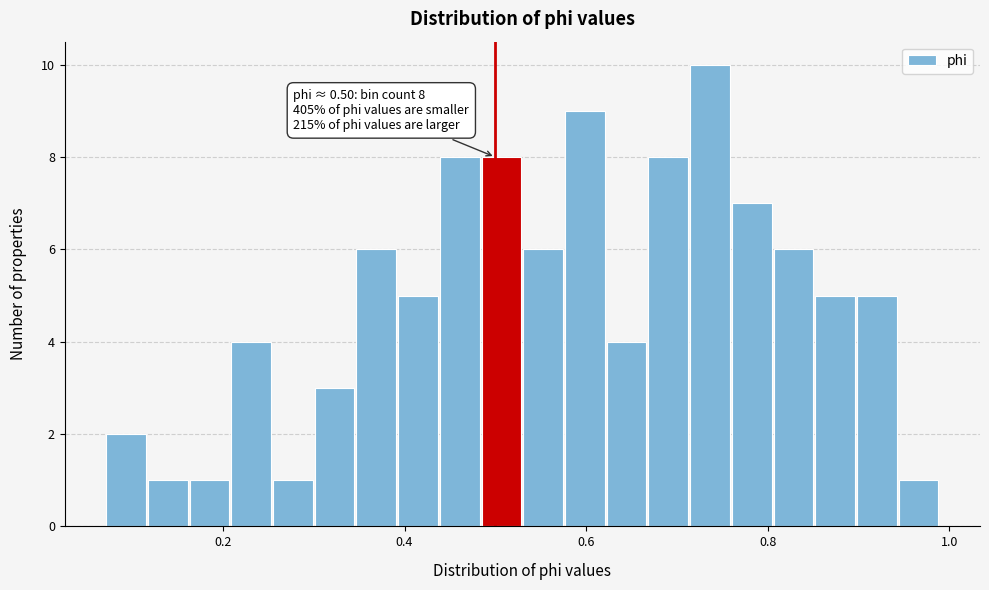

Read against the x-axis, roughly where is the centre of the tallest bar?

0.74